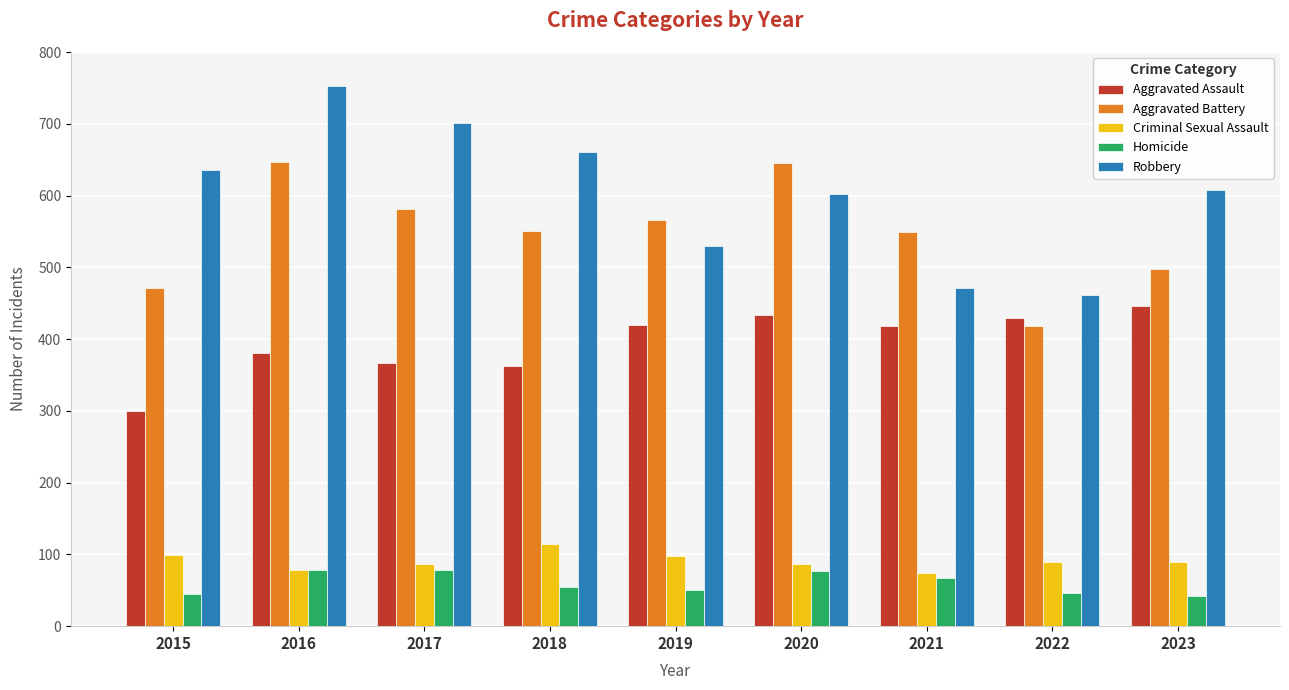

Which series has the largest total across all categories?

Robbery